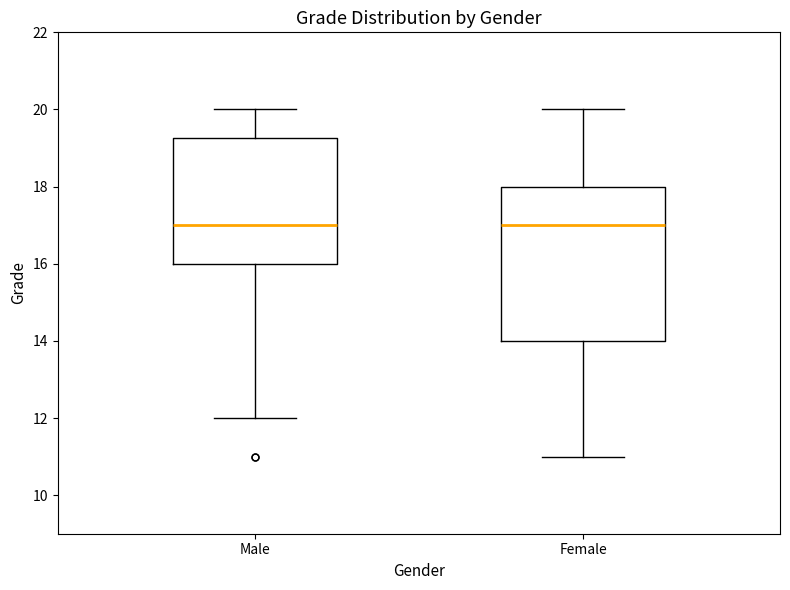

Reading left to right, read every box against the y-axis: the position of its median line, the range the box covers, and the ends of its whiskers. The values are not printed on the chart, so give them approximately, as read against the axis.

Male: median 17.0, box 16.0 to 19.2, whiskers 12.0 to 20.0
Female: median 17.0, box 14.0 to 18.0, whiskers 11.0 to 20.0